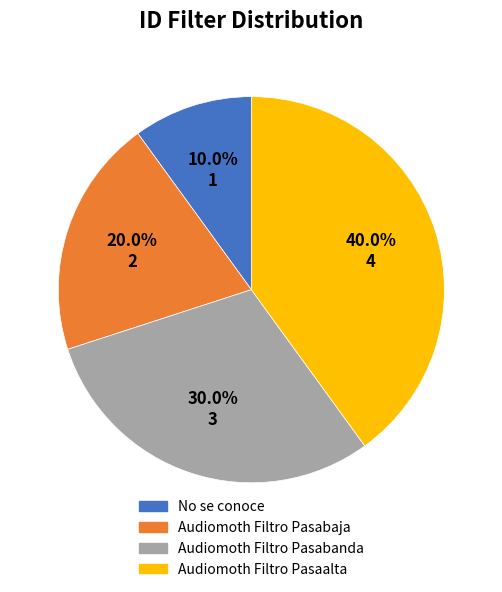

To the nearest percent, what percentage of the pie is No se conoce?

10%